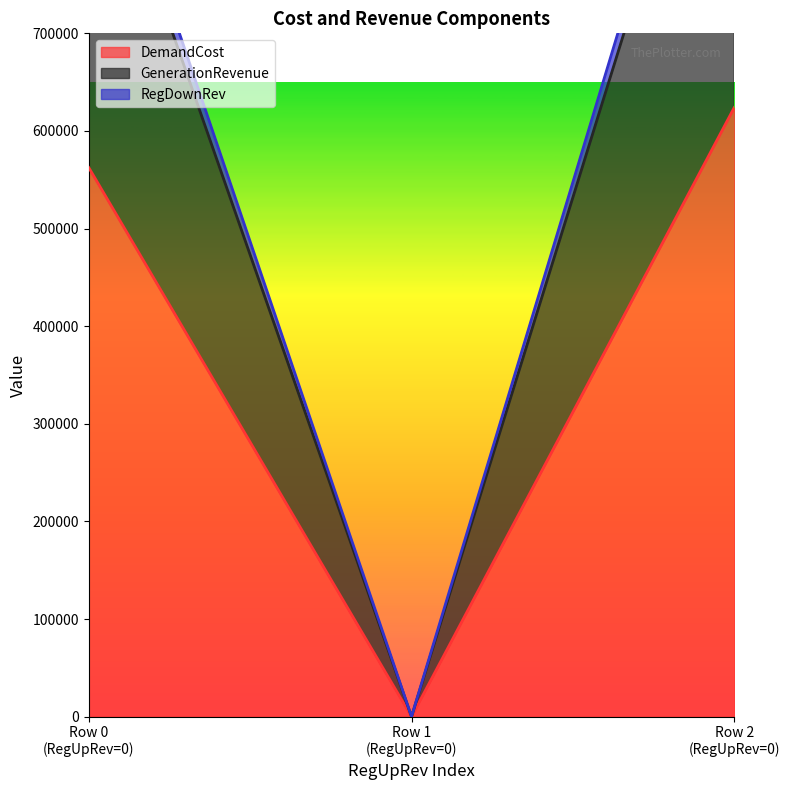

What is the total value across all series at 0.0?

2482096.5